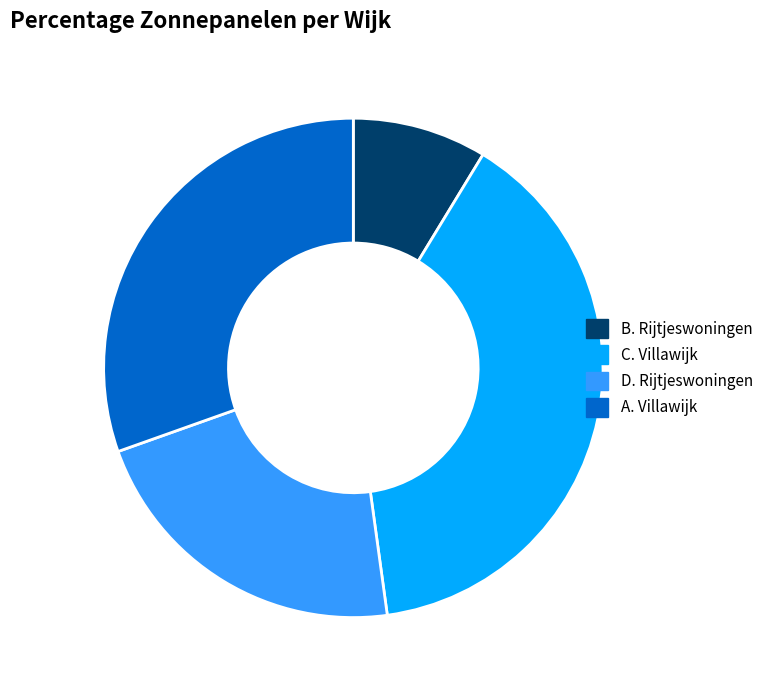

True or false: B. Rijtjeswoningen accounts for 9% of the total.

True